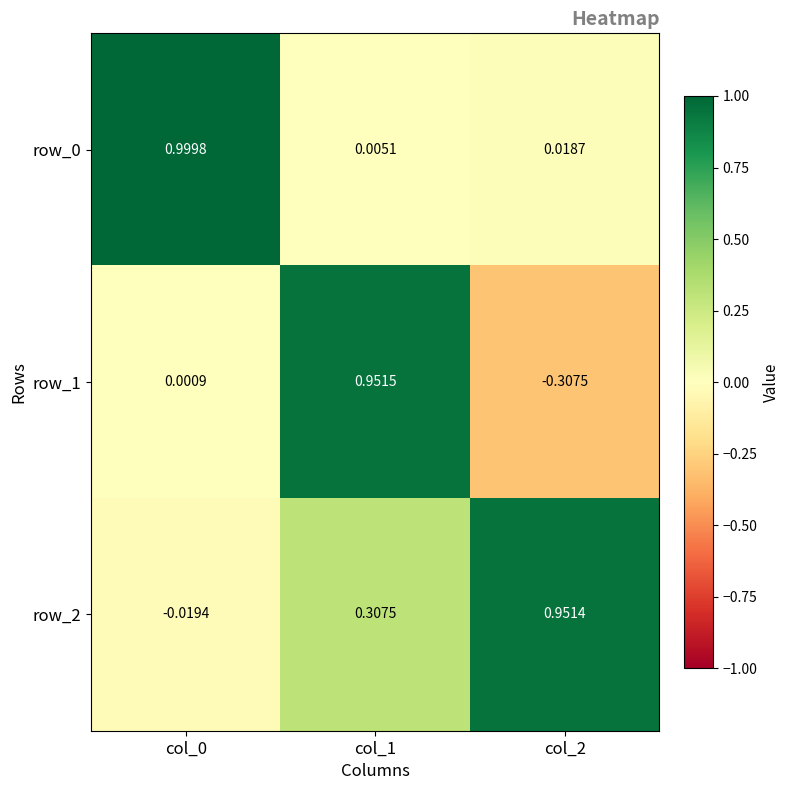

At which category is the sum across all series the highest?

col_1